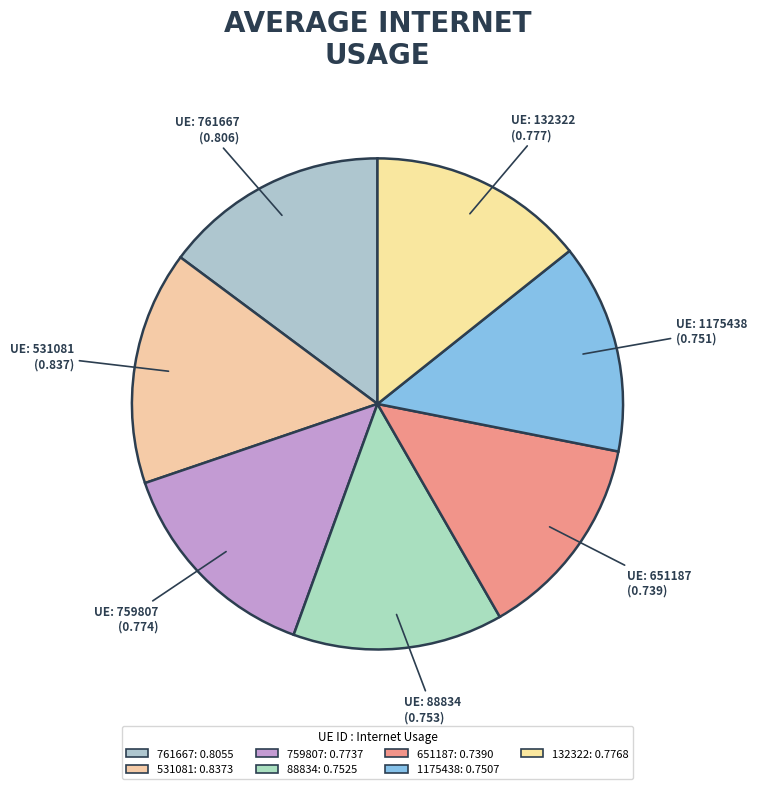

Is there any slice that represents more than half of the pie?

No